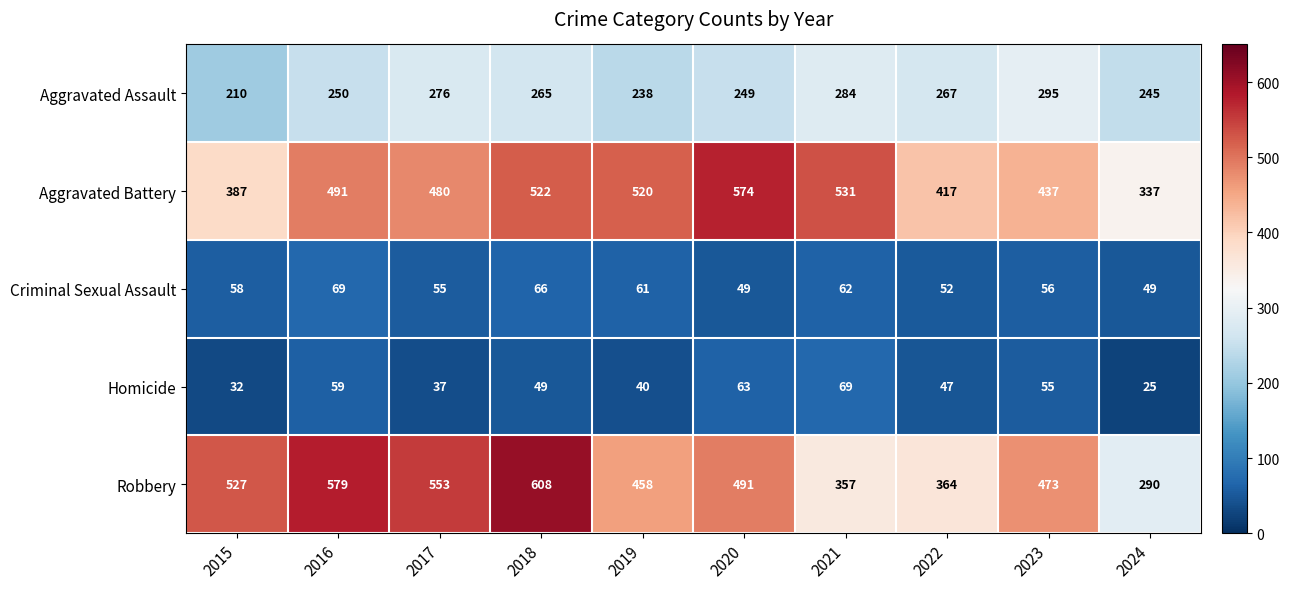

What is the average value of the Homicide series?

48